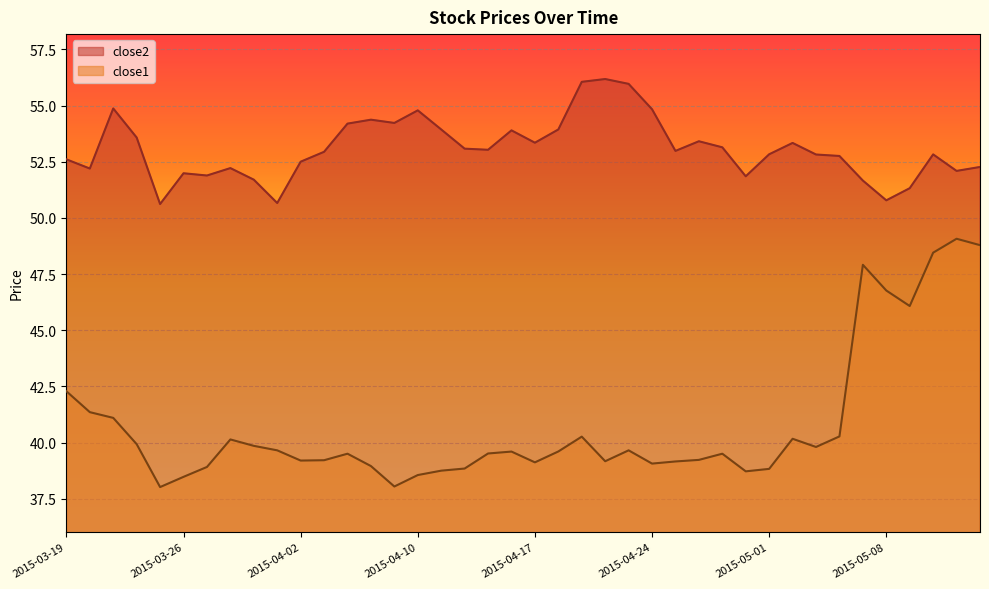

Rank the series by their maximum value, from lowest to highest.

close1, close2